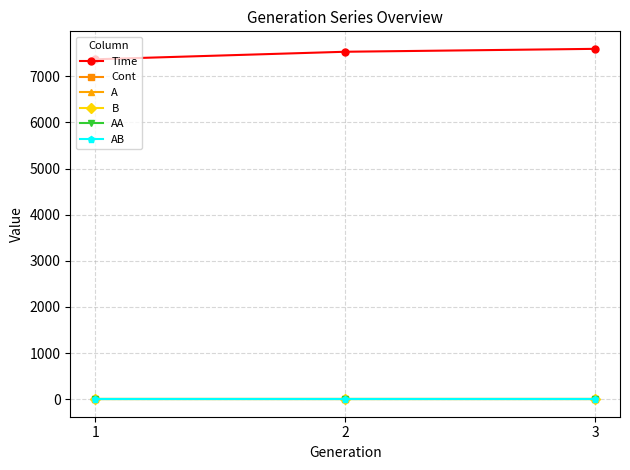

Between 2 and 3, which series saw the biggest shift?

Time